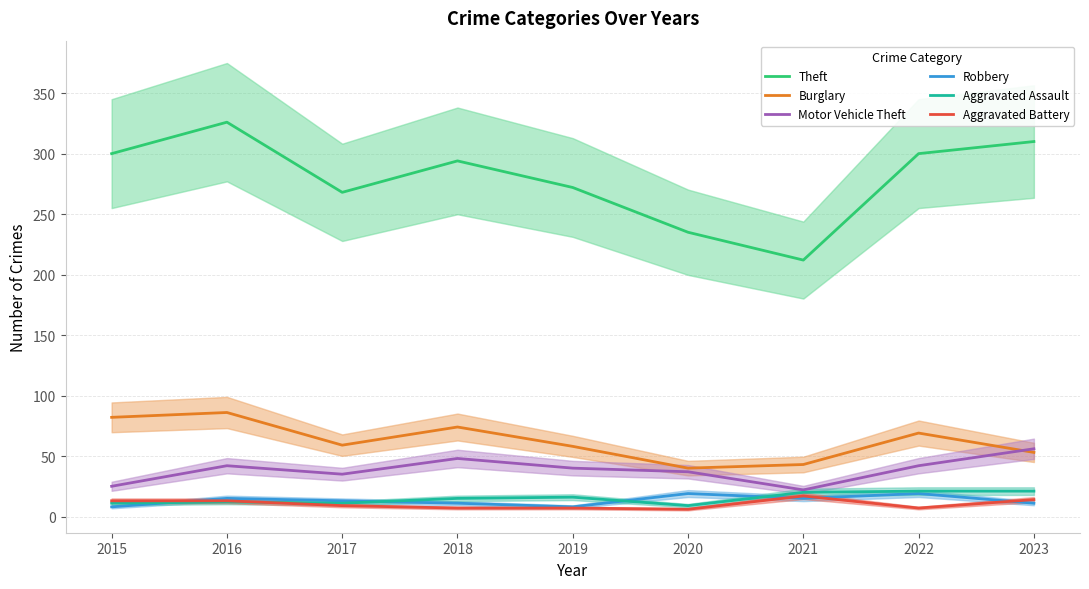

Does the chart have visible grid lines?

Yes